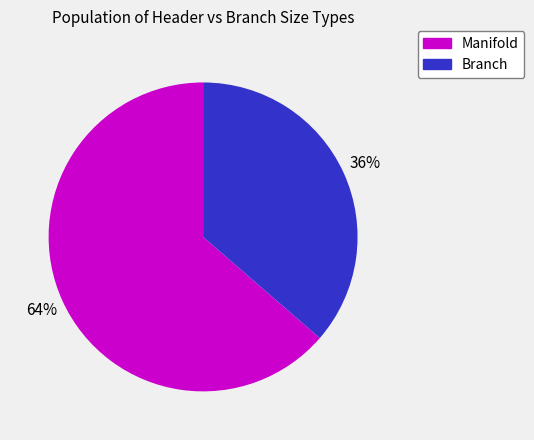

Combined, do Manifold and Branch account for over 50%?

Yes